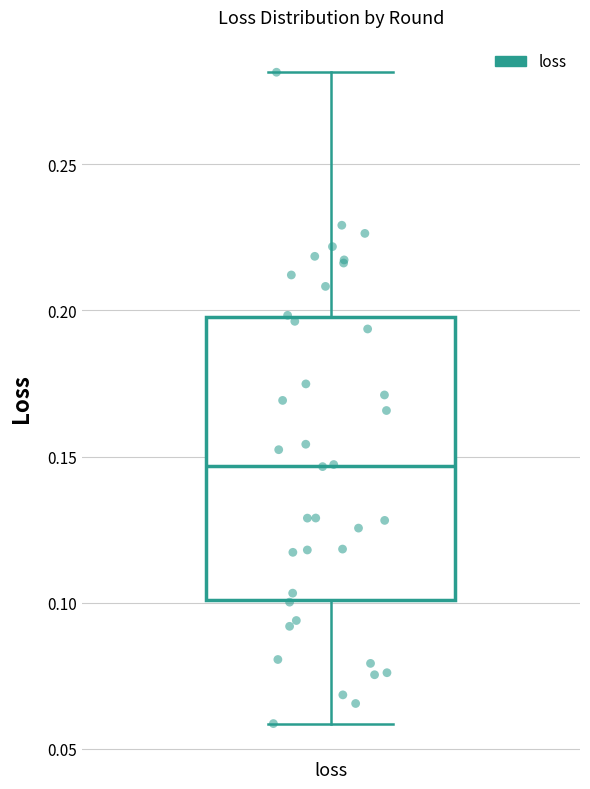

Where does the lower whisker of the box for loss end on the y-axis? The values are not printed on the chart, so give them approximately, as read against the axis.

0.060